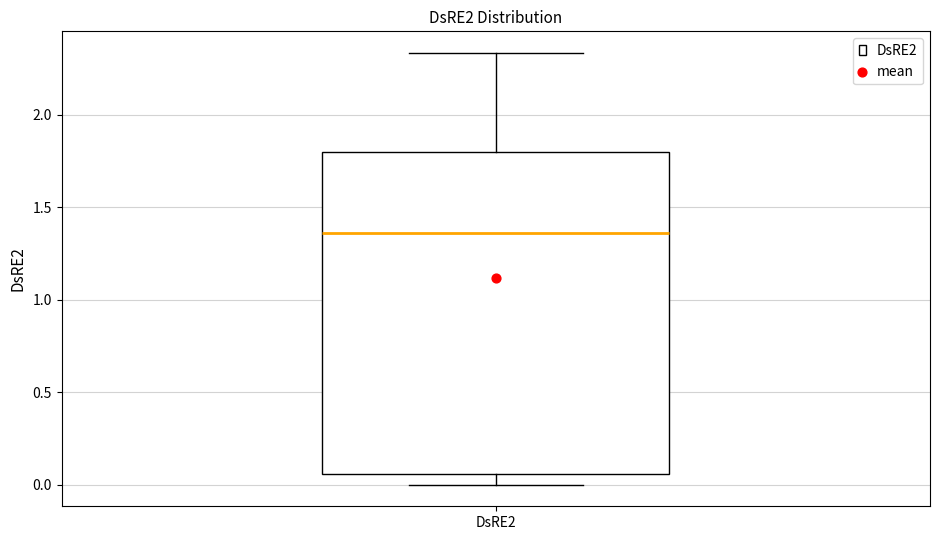

Read this box plot against the y-axis: the position of the median line, the range covered by the box, and the ends of both whiskers. The values are not printed on the chart, so give them approximately, as read against the axis.

median 1.35, box 0.05 to 1.80, whiskers 0.00 to 2.35